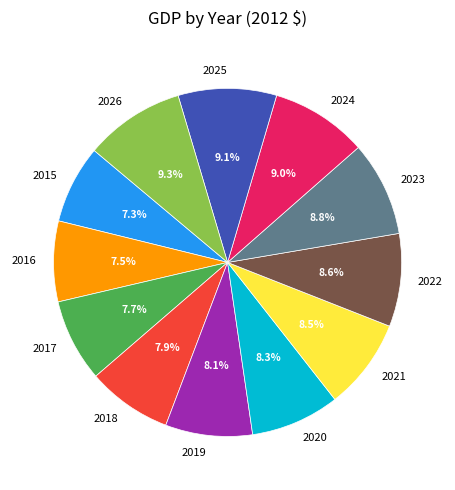

What percentage do 2026 and 2025 together represent?

18.4%